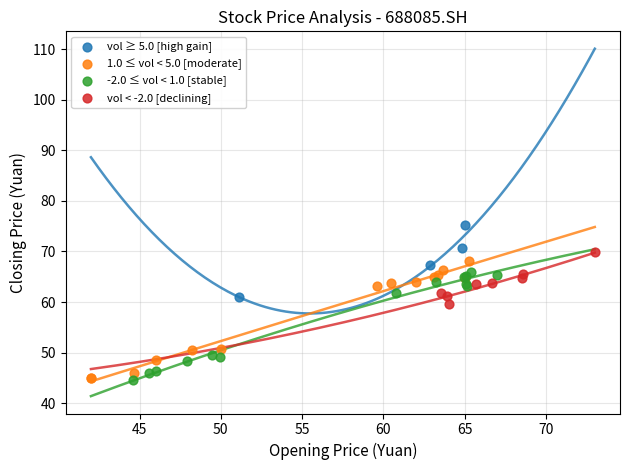

What are all the series names shown in the legend?

vol ≥ 5.0 [high gain], 1.0 ≤ vol < 5.0 [moderate], -2.0 ≤ vol < 1.0 [stable], vol < -2.0 [declining]